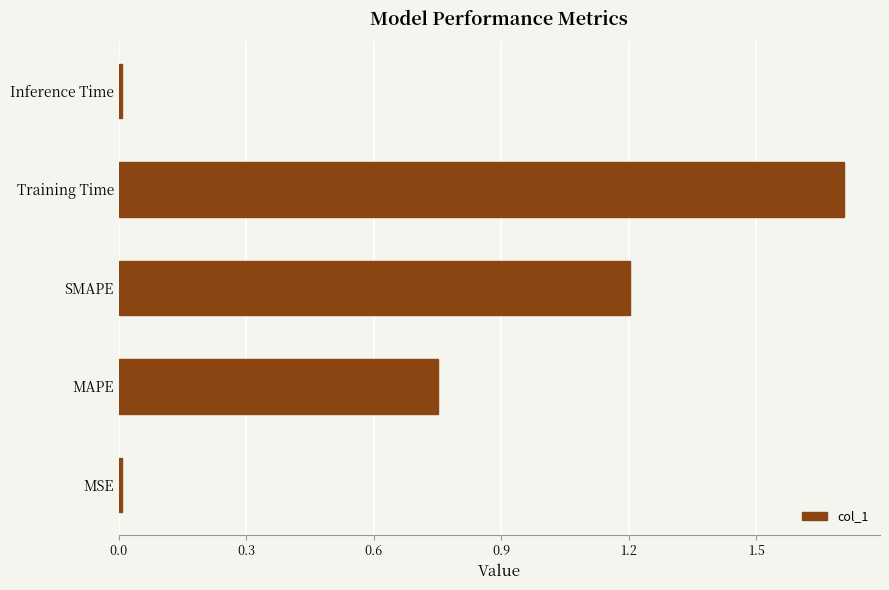

What is the sum of all values?

3.7